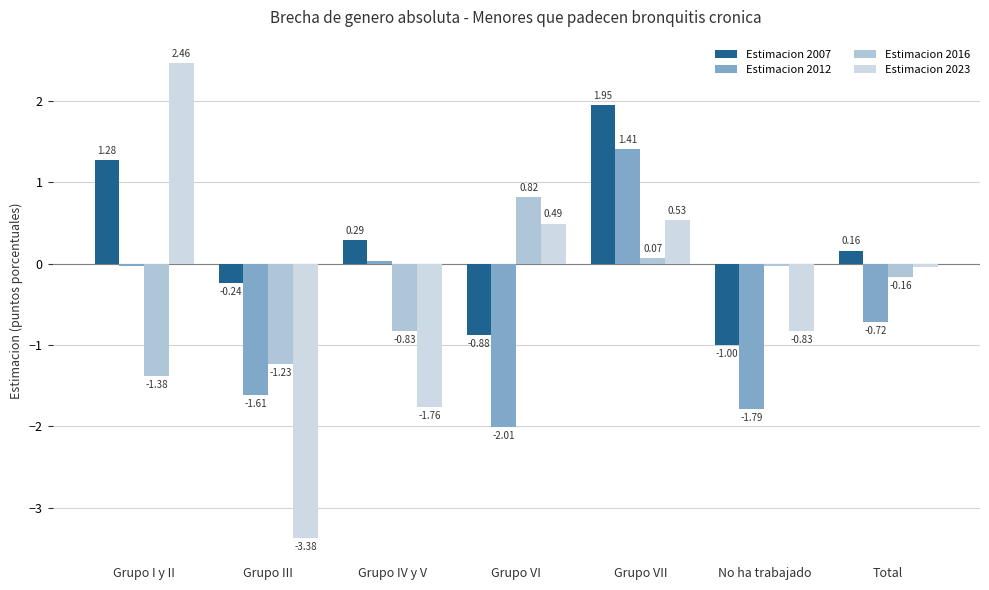

Which series has the largest range (max minus min)?

Estimacion 2023